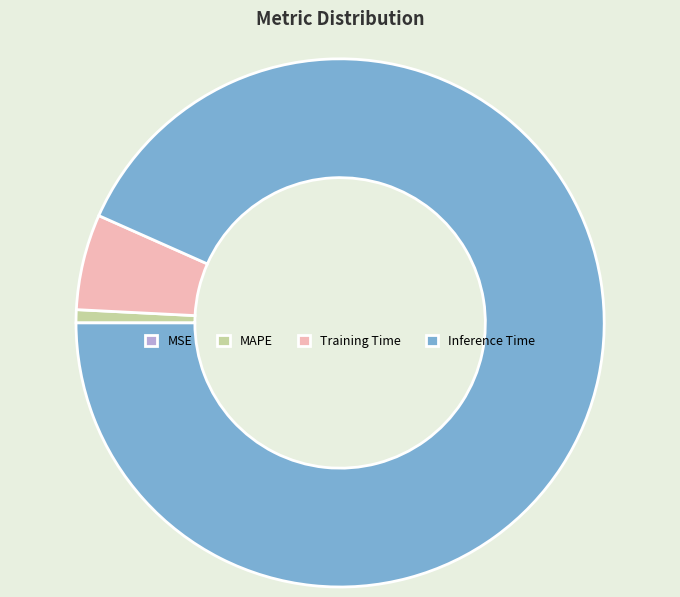

What is the largest slice in the pie chart?

Inference Time